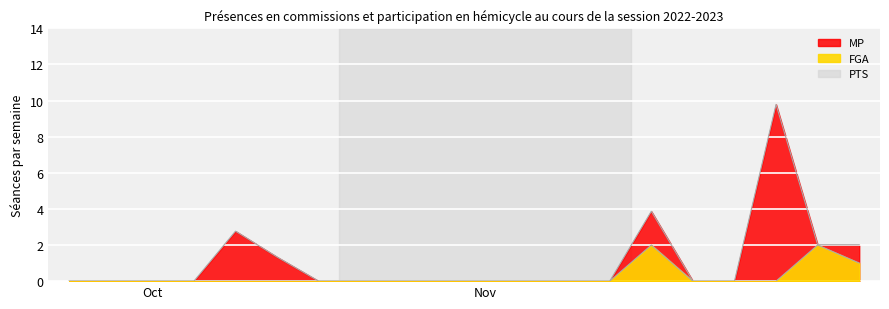

Which series has the largest total across all categories?

MP